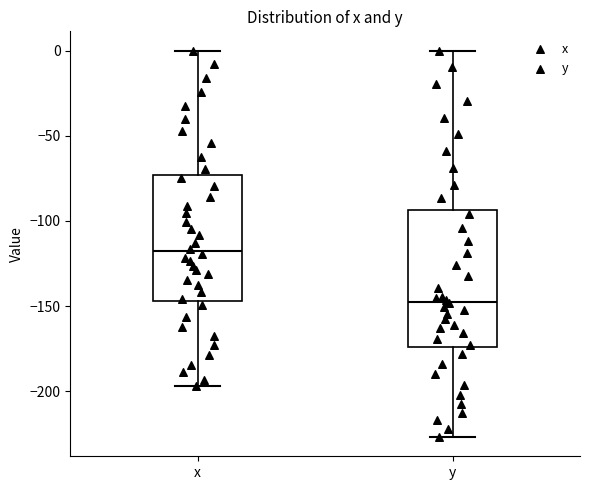

Where does the median line of the box for x sit on the y-axis? The values are not printed on the chart, so give them approximately, as read against the axis.

-120